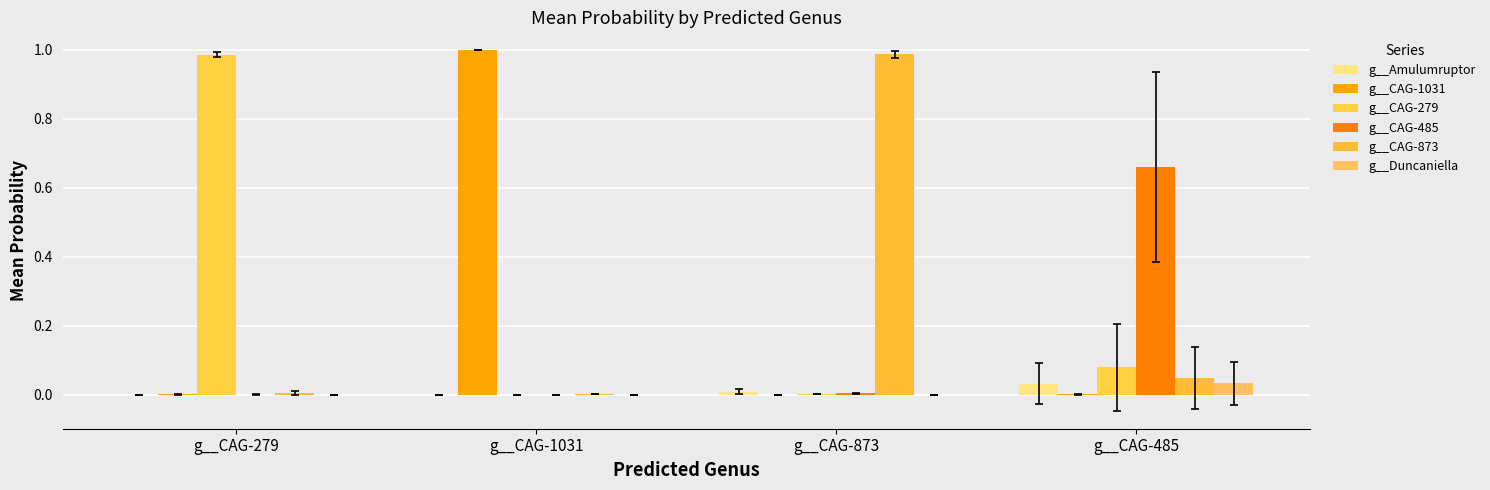

What are all the series names shown in the legend?

g__Amulumruptor, g__CAG-1031, g__CAG-279, g__CAG-485, g__CAG-873, g__Duncaniella